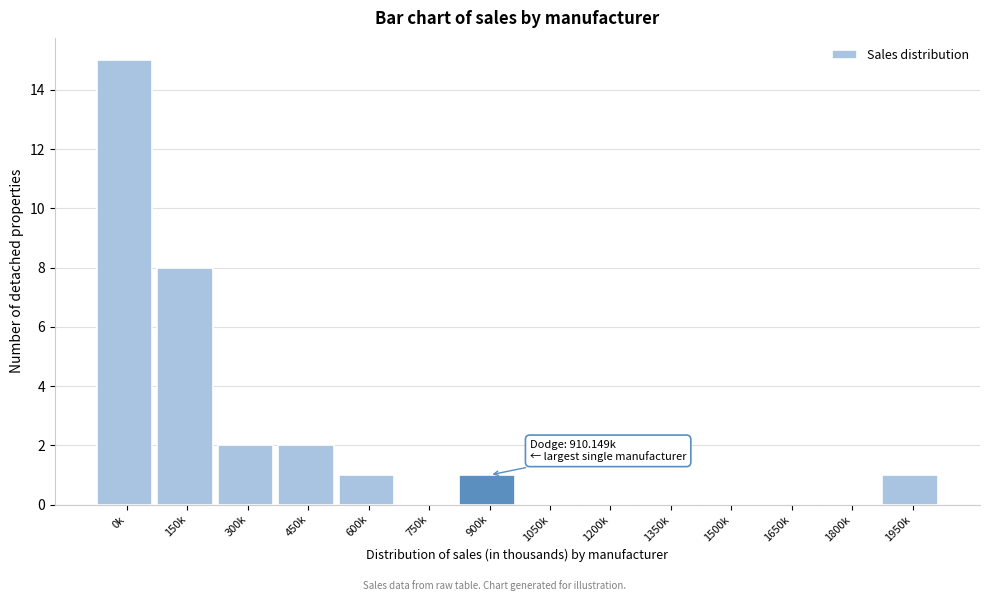

Reading left to right, what are all the values shown in this chart?

0k=15	150k=8	300k=2	450k=2	600k=1	750k=0	900k=1	1050k=0	1200k=0	1350k=0	1500k=0	1650k=0	1800k=0	1950k=1